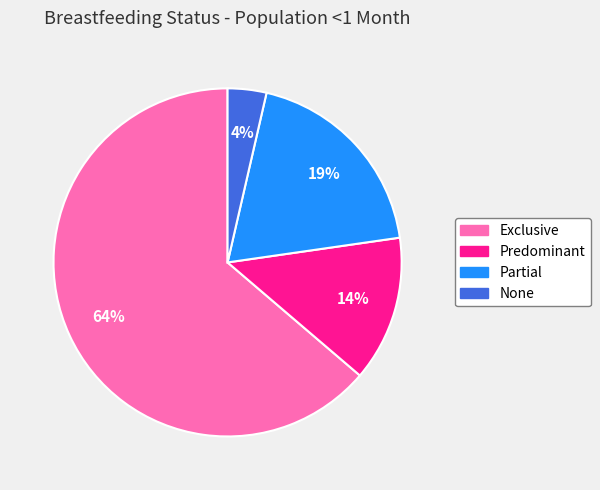

Is the sum of Exclusive and Partial greater than half?

Yes